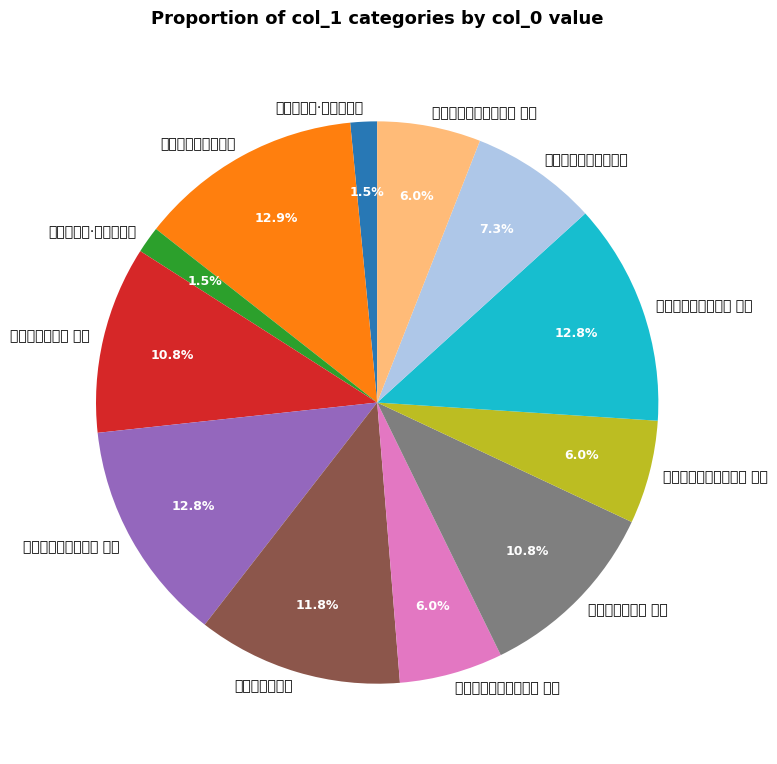

How much of the chart is everything except 投江西曾宪·枢星居紫极?

98.5%